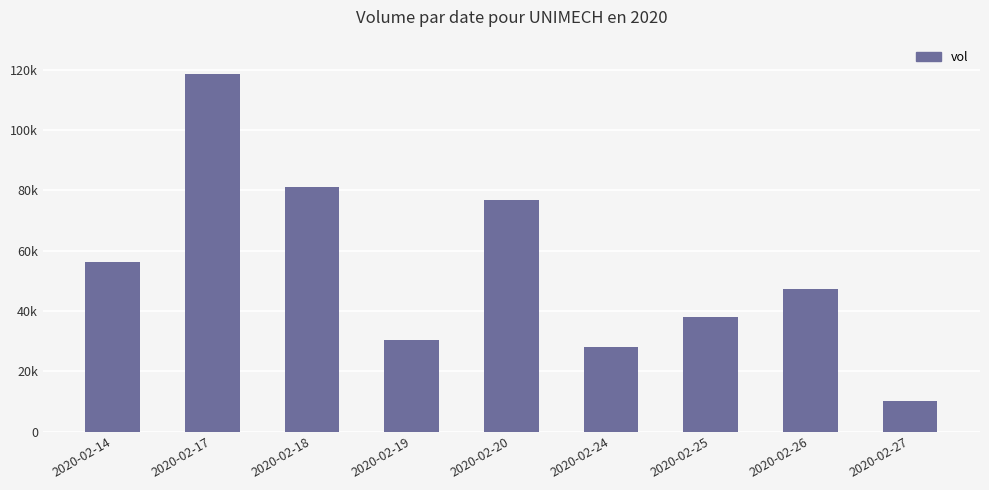

What is the maximum value shown in the chart?

118700